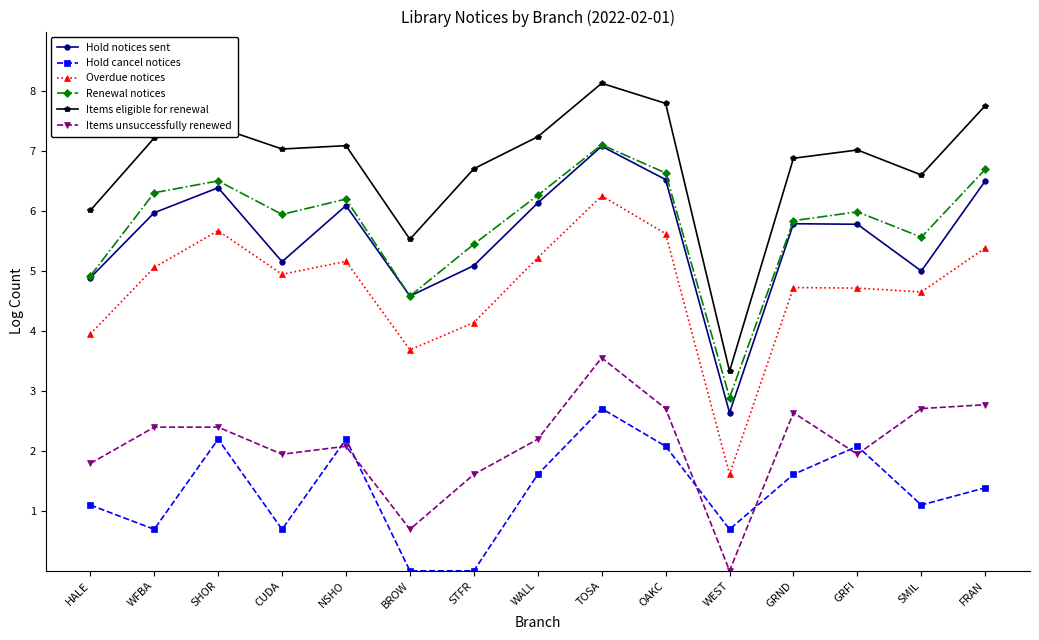

Which series has the largest range (max minus min)?

Items eligible for renewal